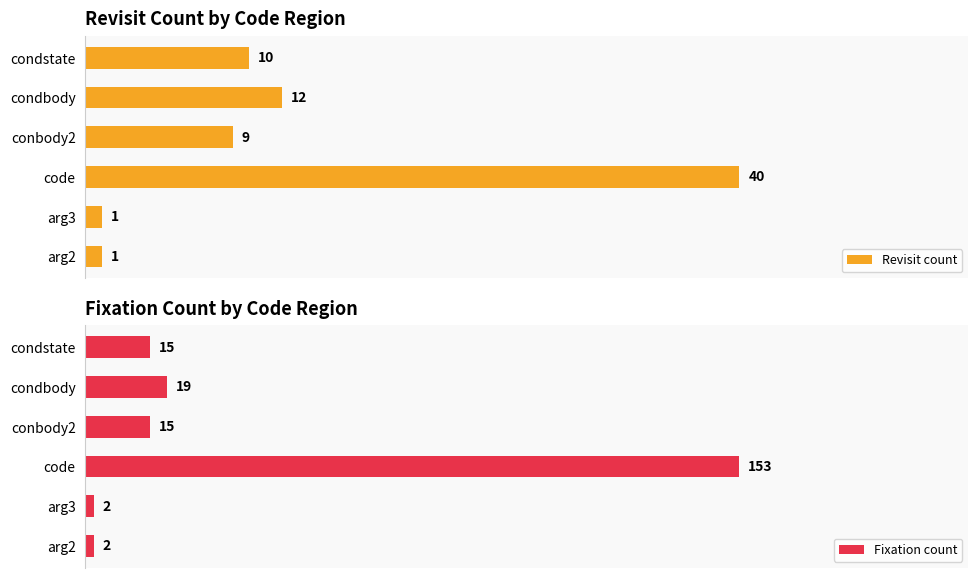

Reading right to left, list all the values displayed in this chart.

Revisit count: 10	12	9	40	1	1
Fixation count: 15	19	15	153	2	2